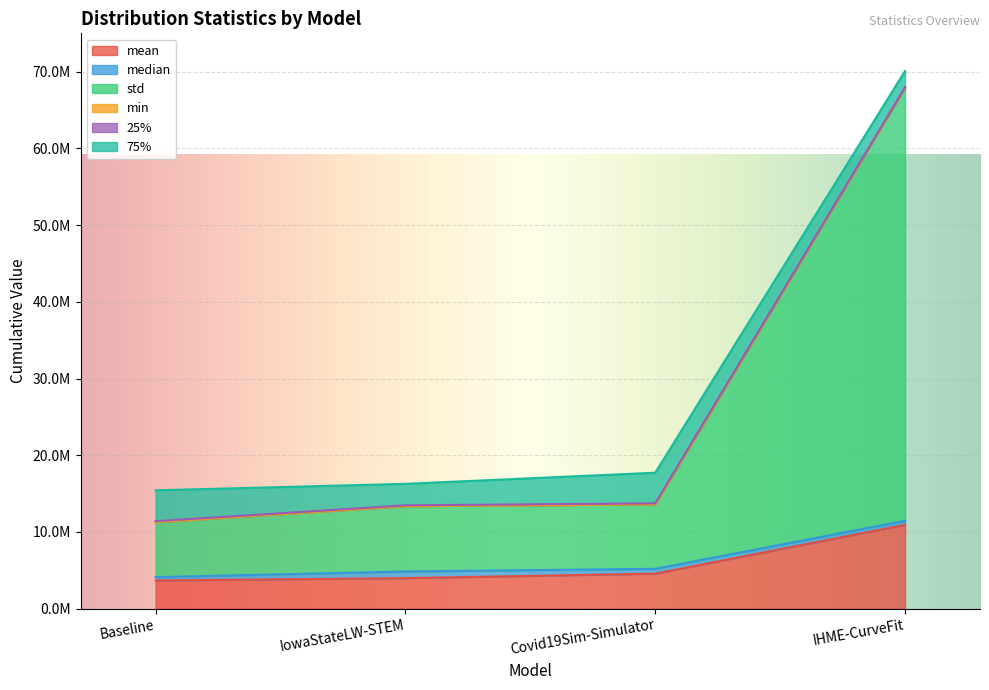

Does the chart display data point markers on the line(s)?

No